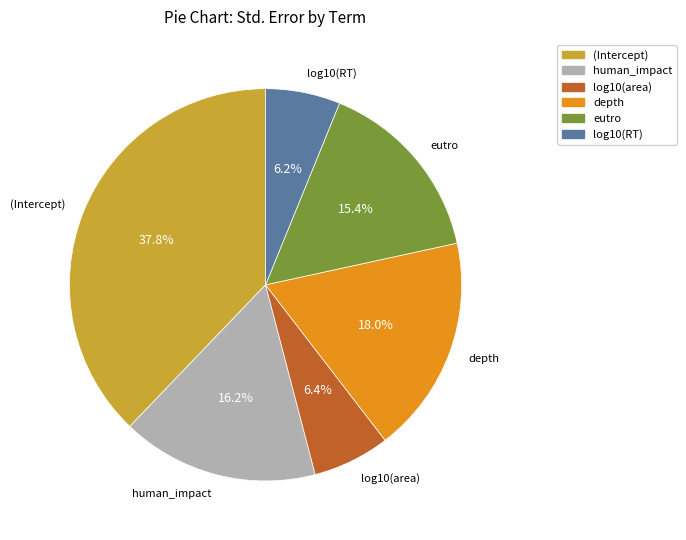

Count the number of slices in the pie.

6